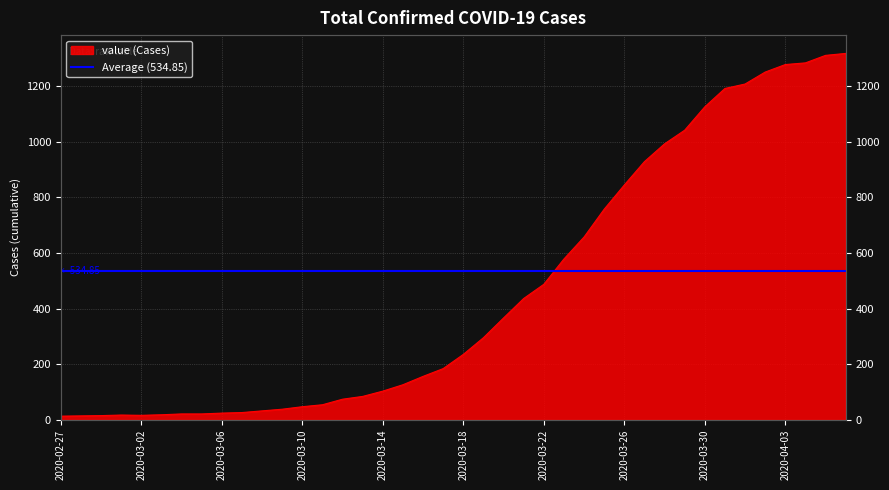

What position from the left is 2020-03-16?

19